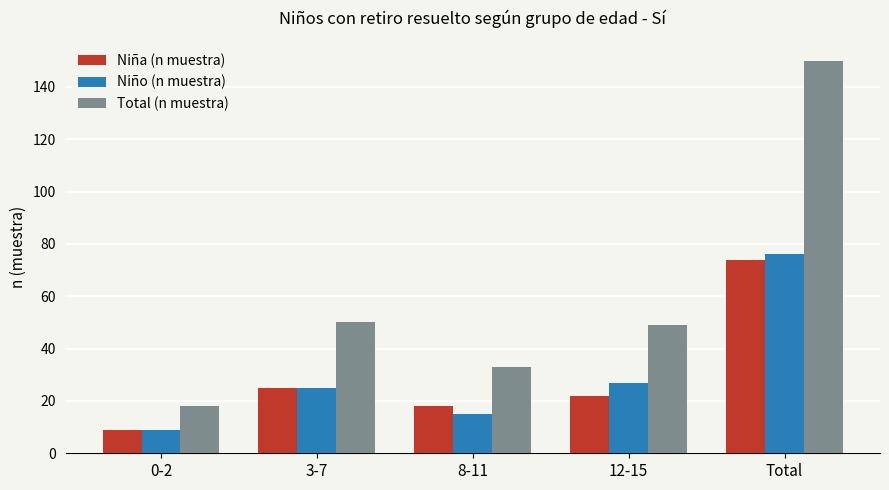

Is it true that Niña (n muestra) equals 25 at 3-7?

True